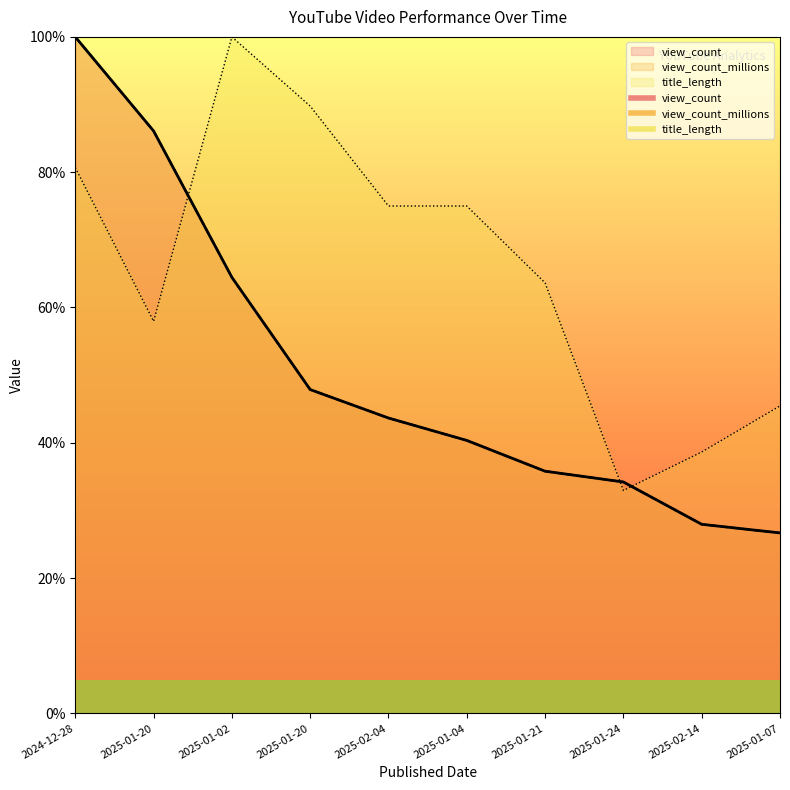

At which label does title_length reach its peak?

2025-01-02